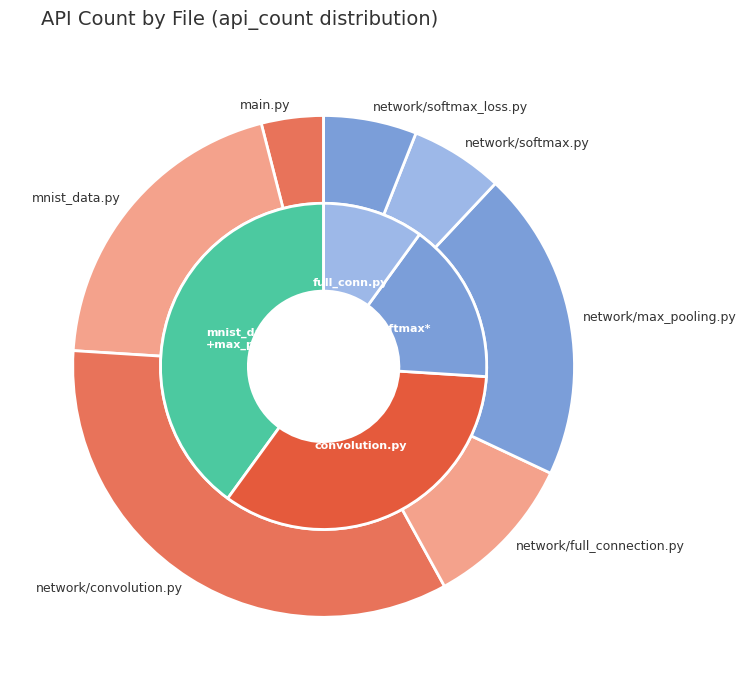

How many segments does this pie chart have?

7